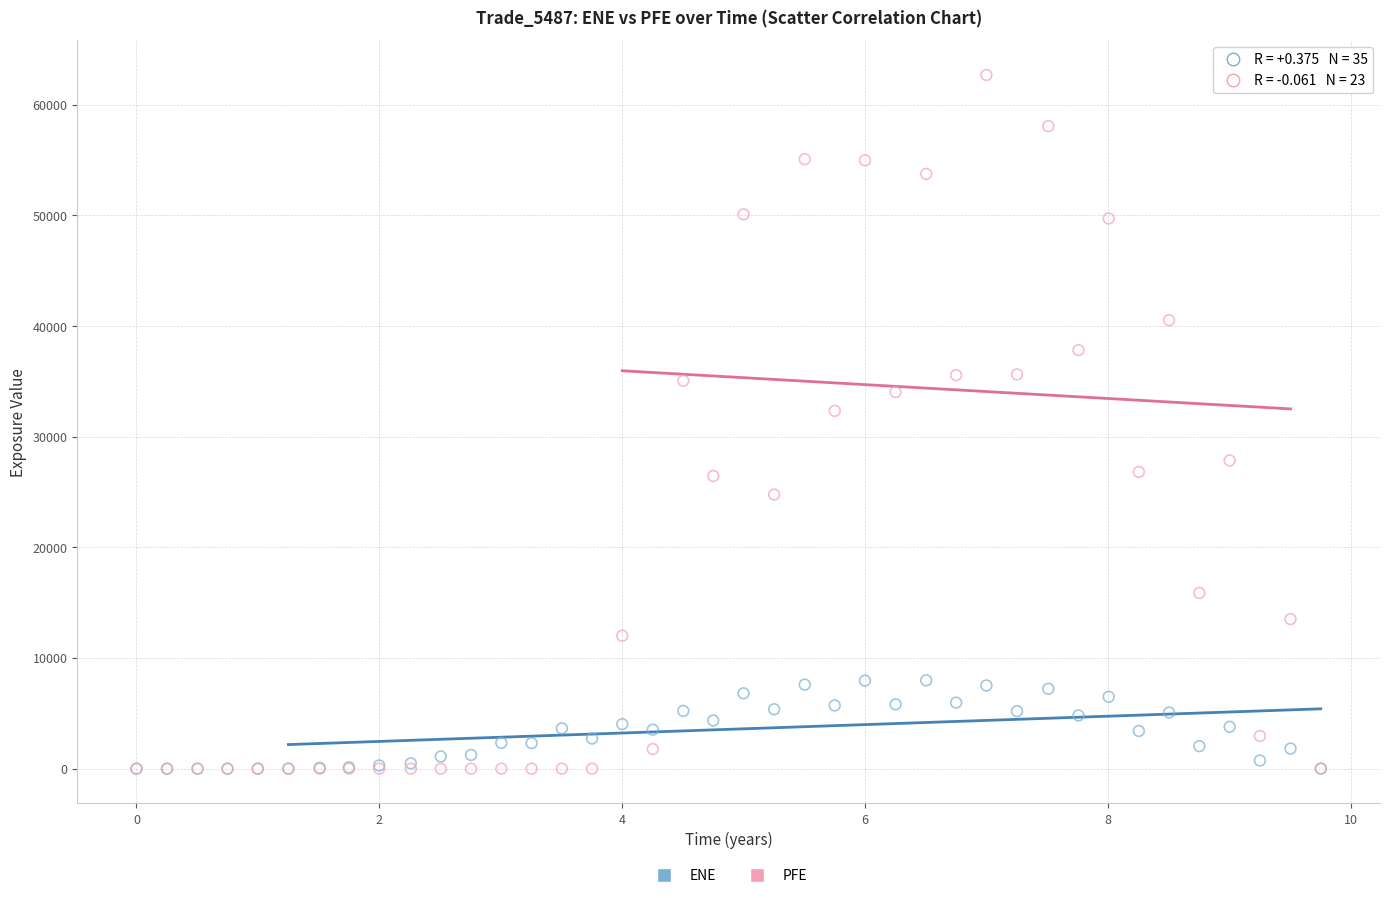

Across all series, what Y value is closest to 31349?

32347.3